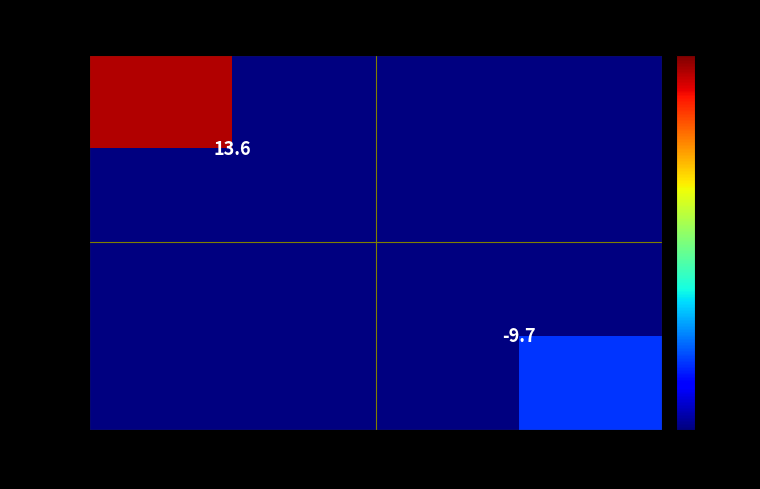

Is the value of Age 23 at G=1 greater than the value of Age 22 at G=20?

No